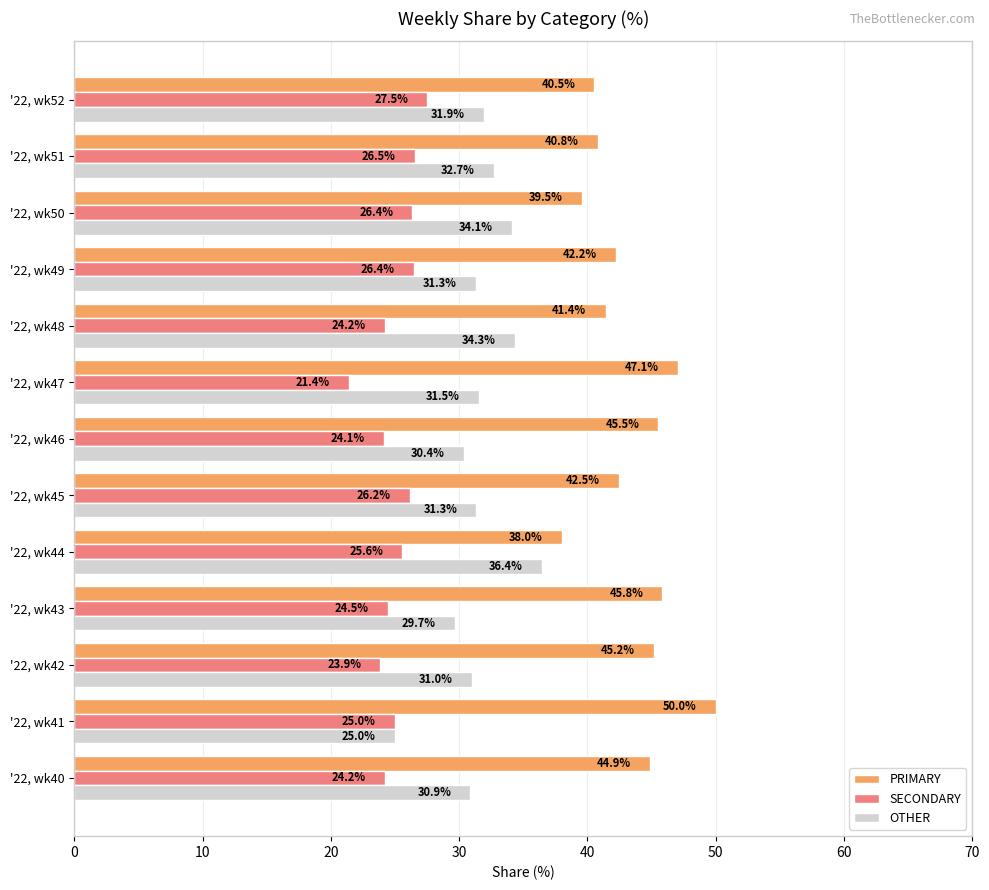

Rank the series by their maximum value, from lowest to highest.

SECONDARY, OTHER, PRIMARY